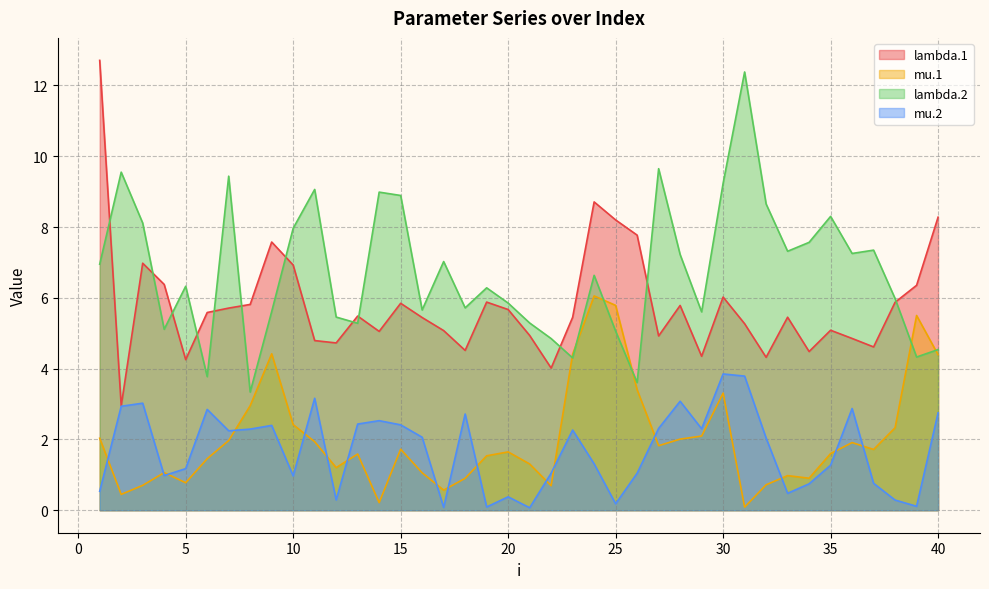

True or false: lambda.2 has a value of 13.3 at 30.

False